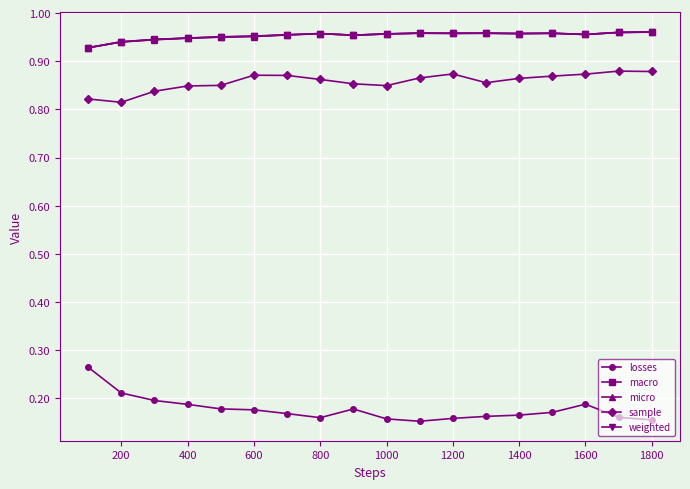

True or false: sample and losses cross at least once.

False